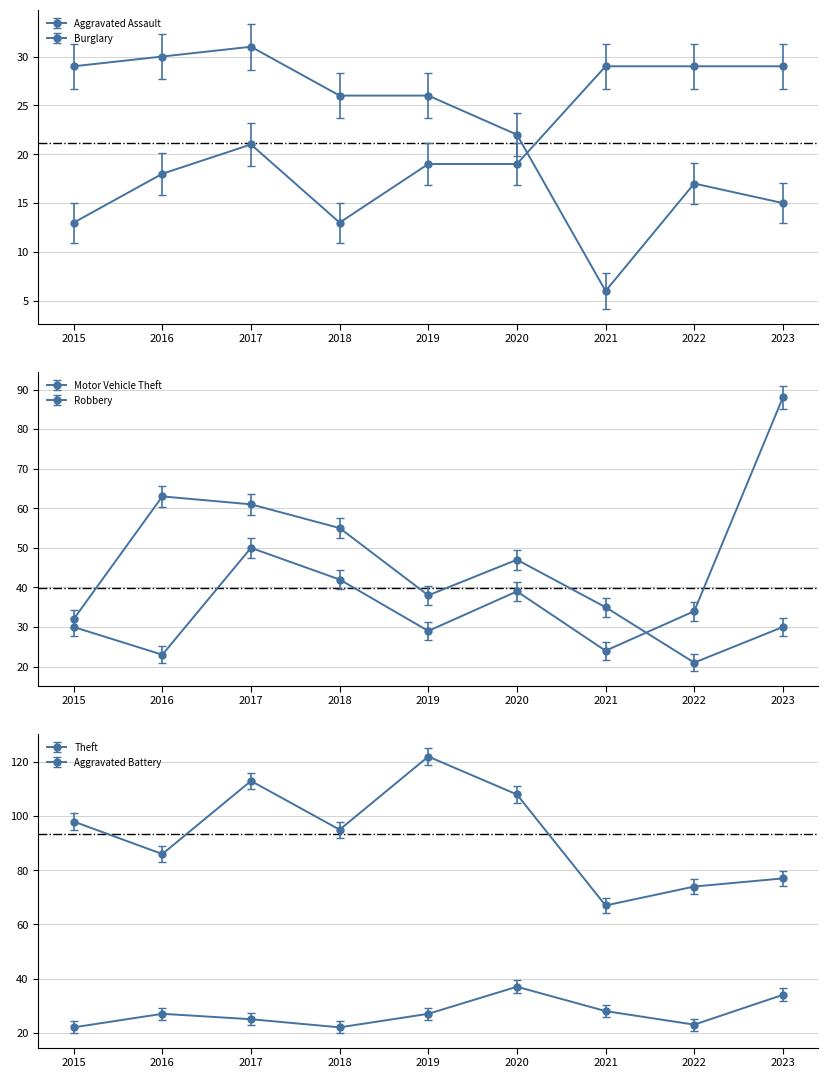

Reading left to right, extract all data points from this chart.

Aggravated Assault: 13	18	21	13	19	19	29	29	29
Burglary: 29	30	31	26	26	22	6	17	15
Motor Vehicle Theft: 30	23	50	42	29	39	24	34	88
Robbery: 32	63	61	55	38	47	35	21	30
Theft: 98	86	113	95	122	108	67	74	77
Aggravated Battery: 22	27	25	22	27	37	28	23	34